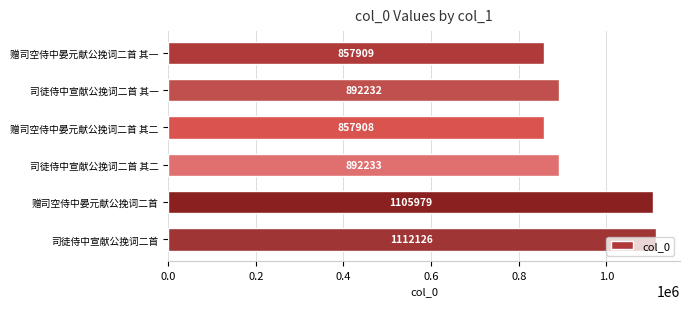

What is the sum of all values?

5718387